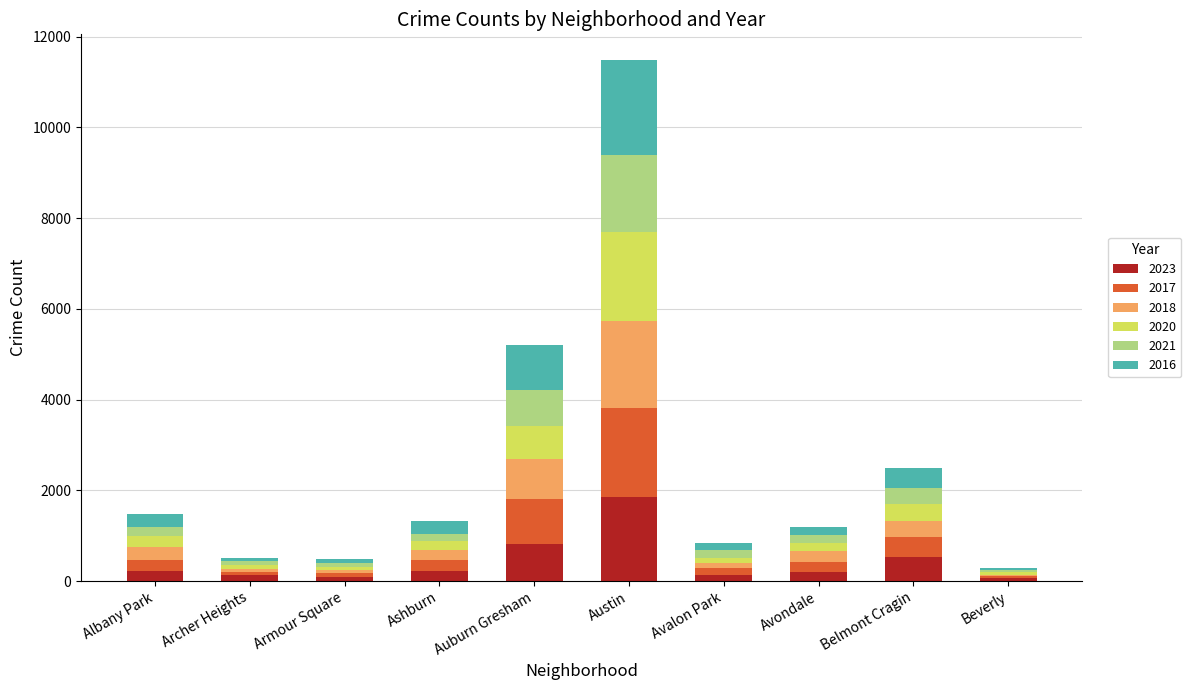

At which category is the sum across all series the highest?

Austin